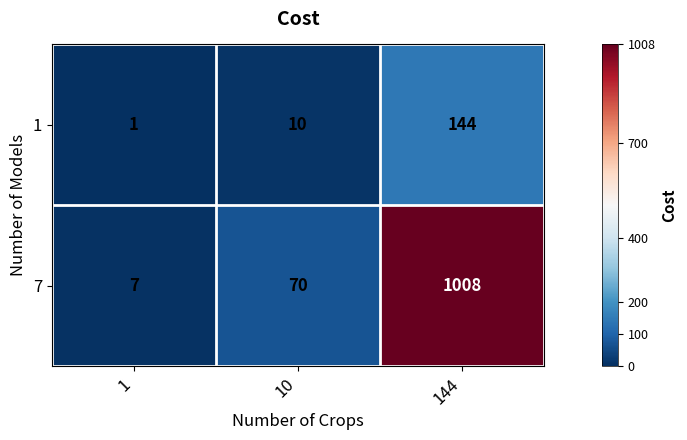

Is it true that 1 equals 226 at 144?

False